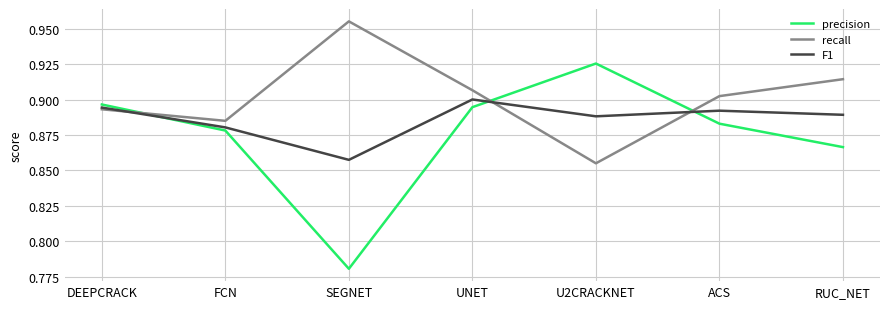

Which category has the highest value in the precision series?

U2CRACKNET